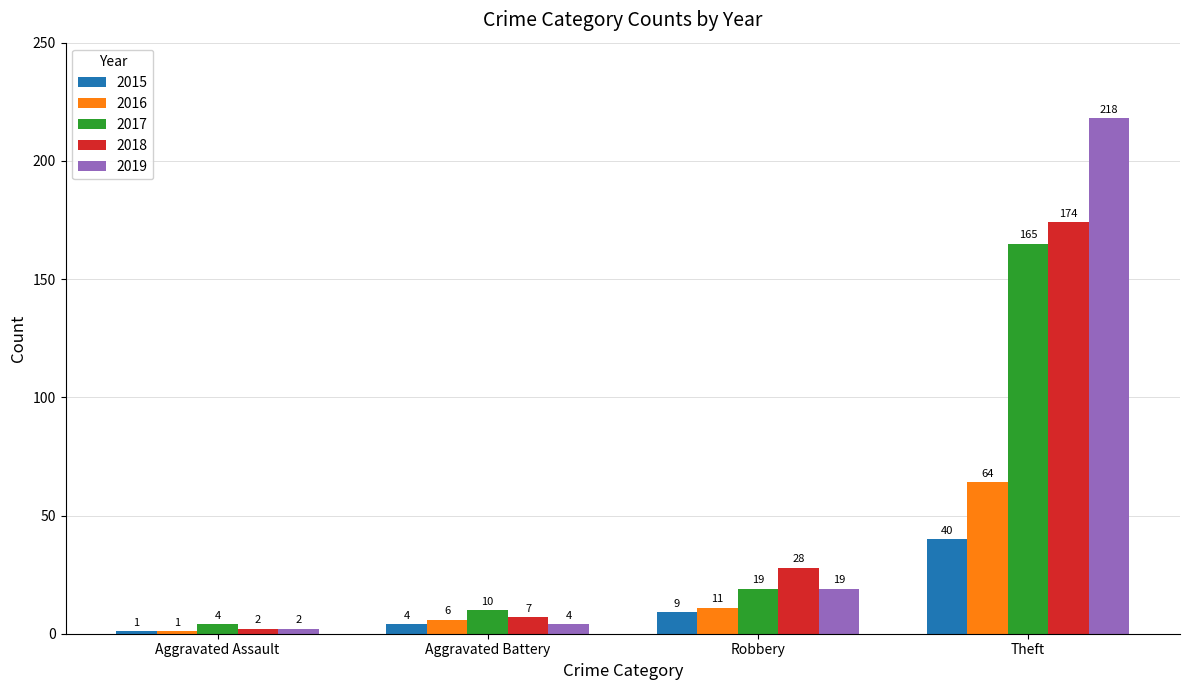

Read the 2015 value at Theft.

40